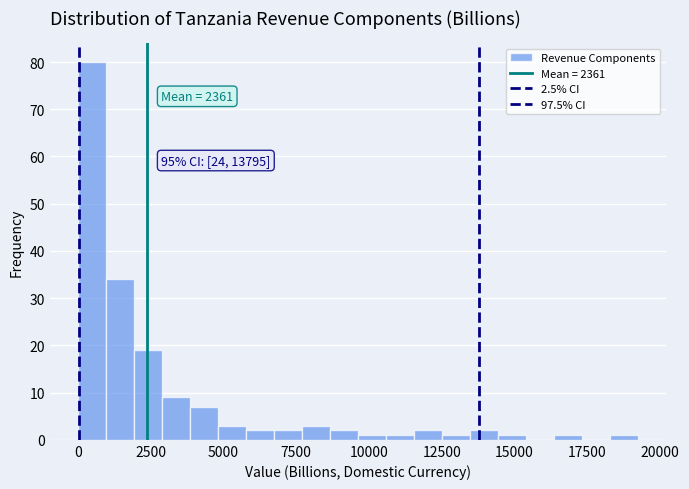

Around what value on the x-axis is the tallest bar? Give the approximate position of its centre, as read against the axis.

500